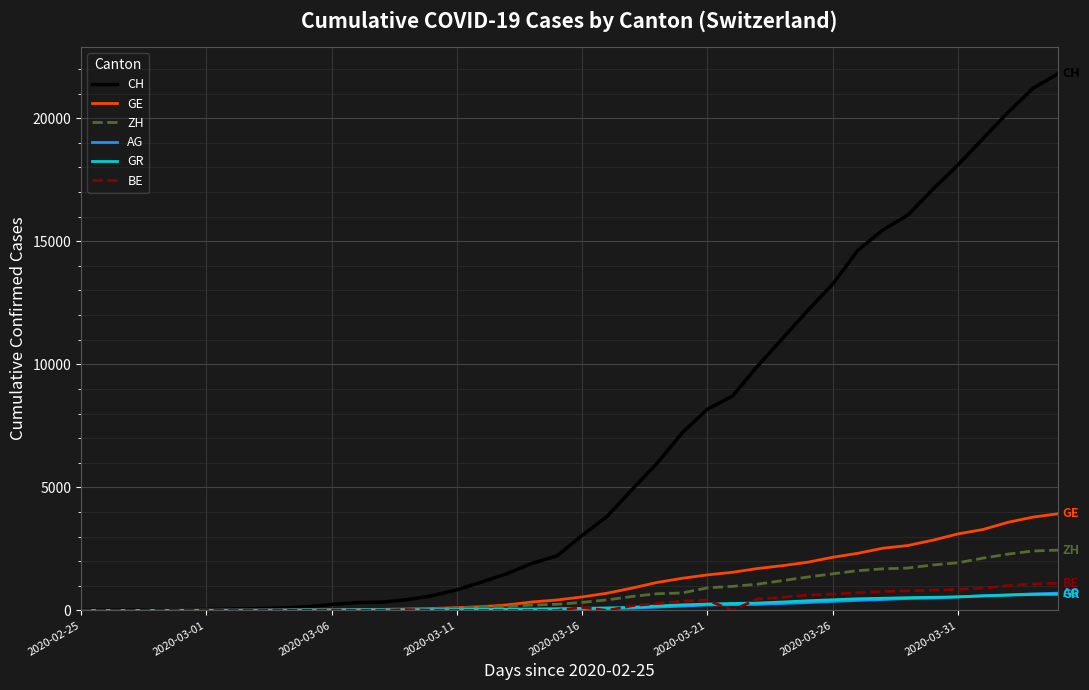

Which series has the largest range (max minus min)?

CH